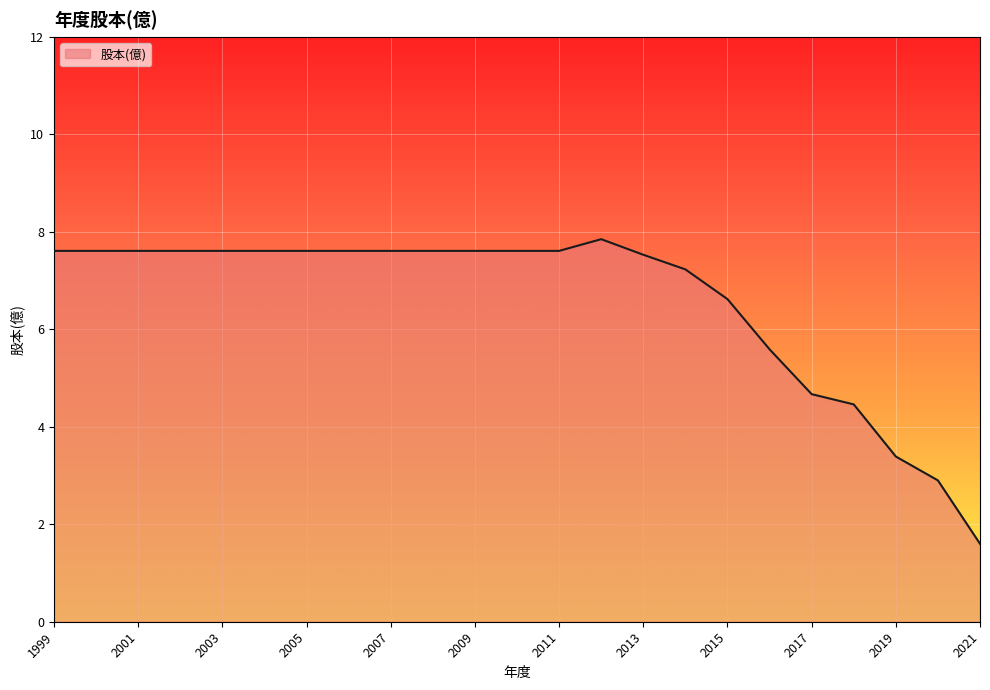

What is the smallest value displayed?

1.6